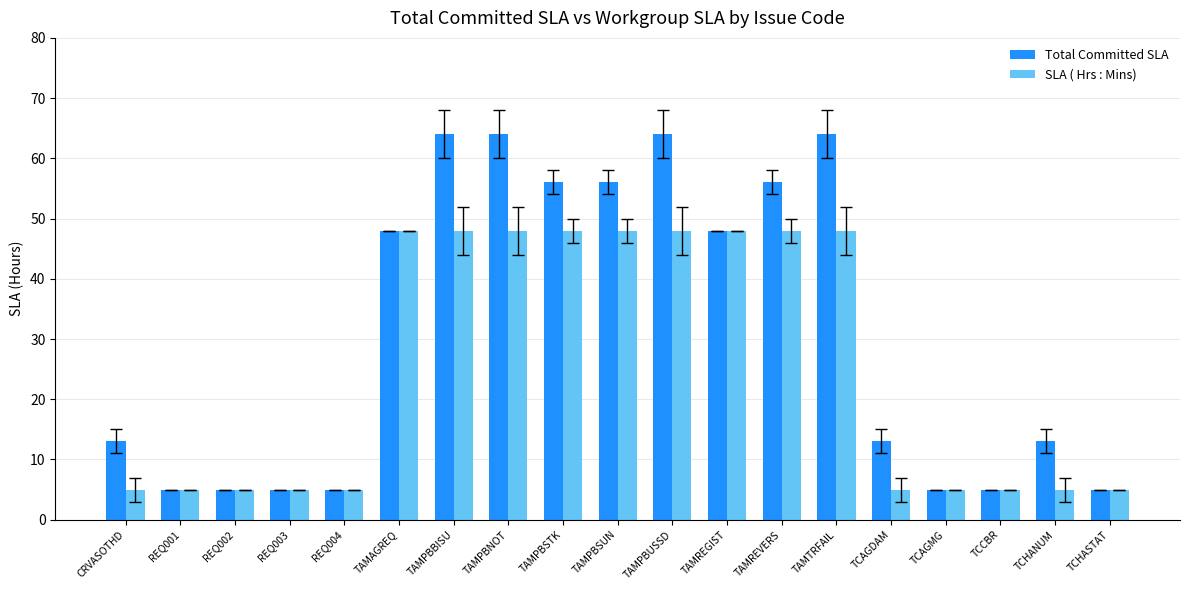

What is the label of the 11th bar from the right?

TAMPBSTK